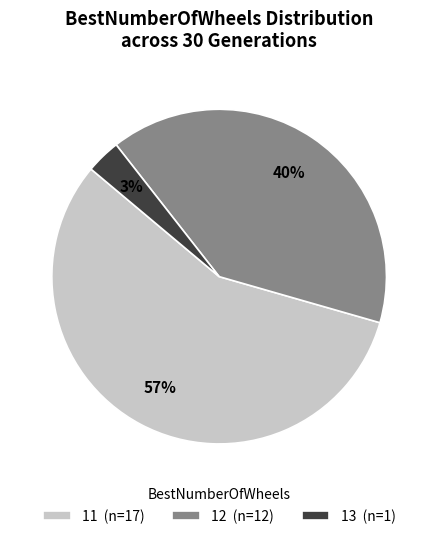

To the nearest percent, what is the difference between the 12 and 13 slice percentages?

37%